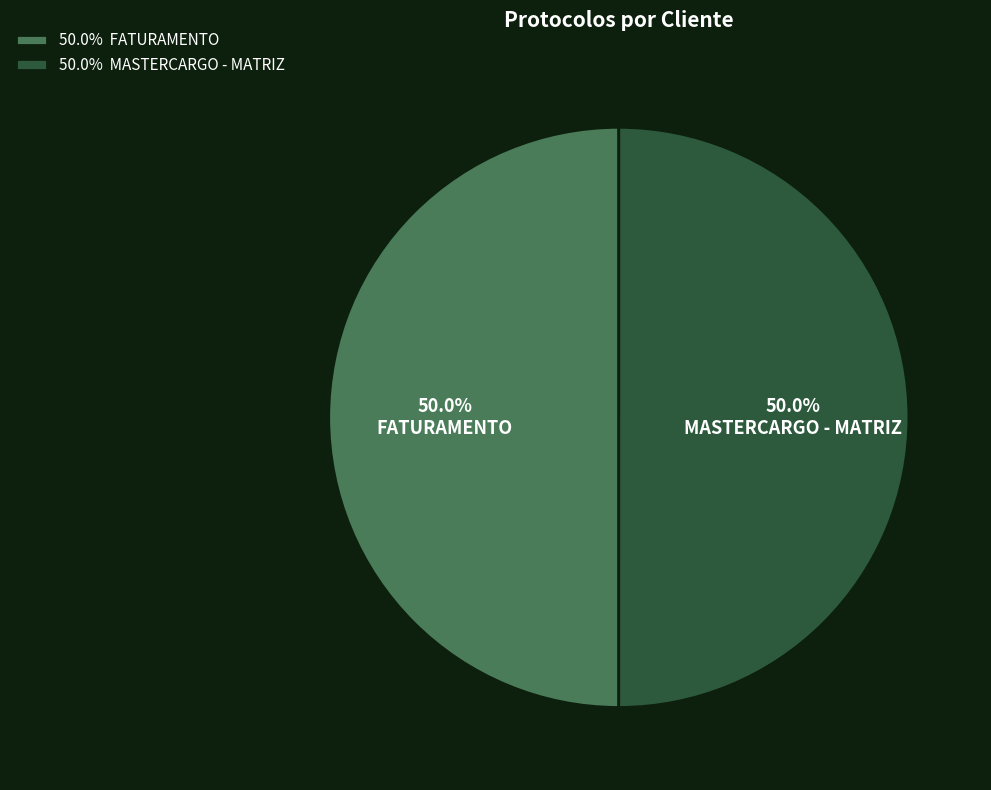

What percentage is the MASTERCARGO - MATRIZ slice, to the nearest percent?

50%